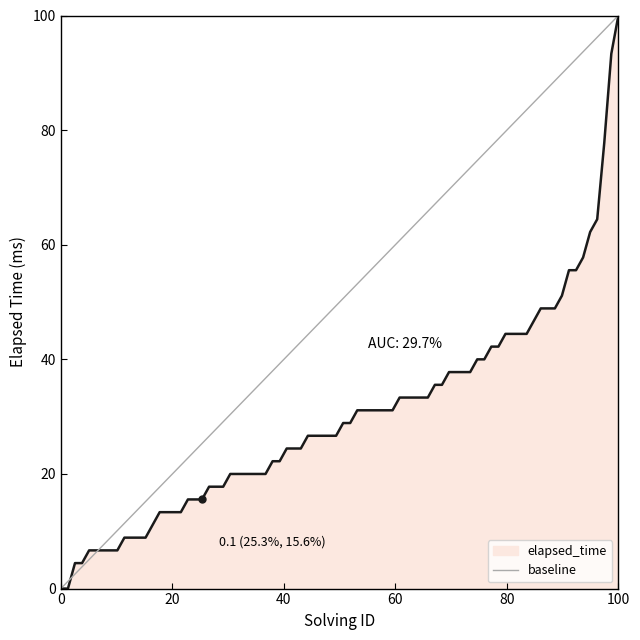

How many values are between 0 and 100?

2